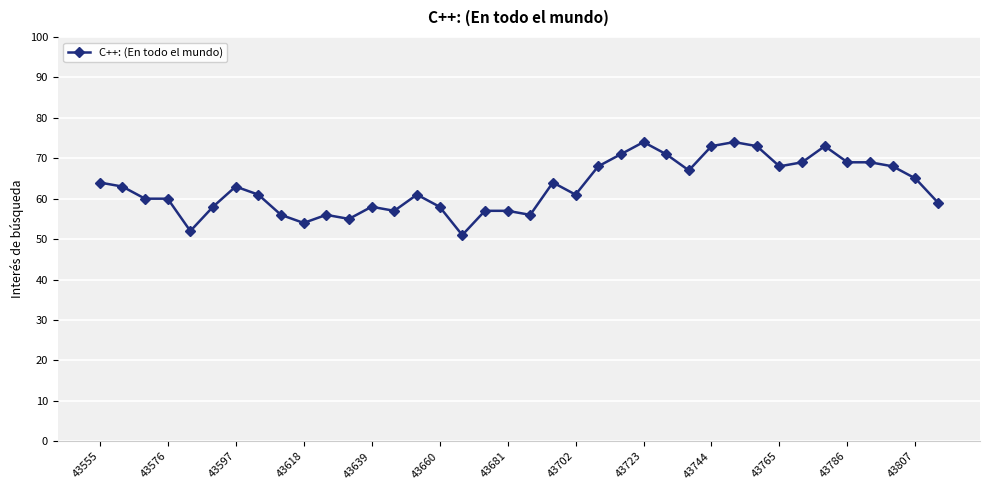

What is the difference between the maximum and minimum values?

23